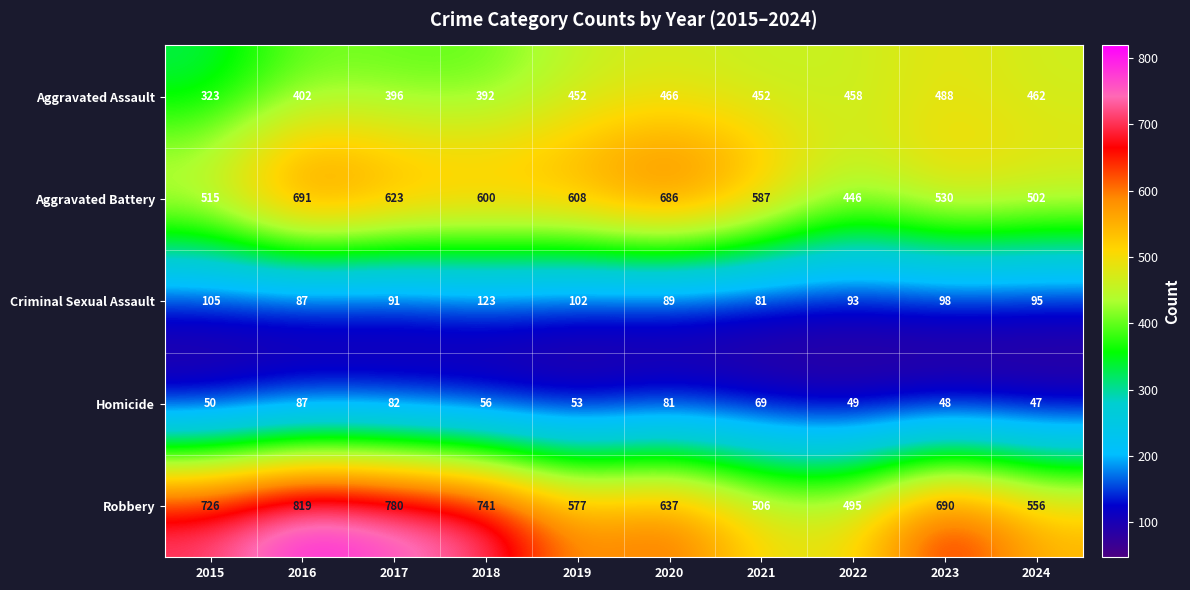

Is it true that Homicide equals 47 at 2024?

True